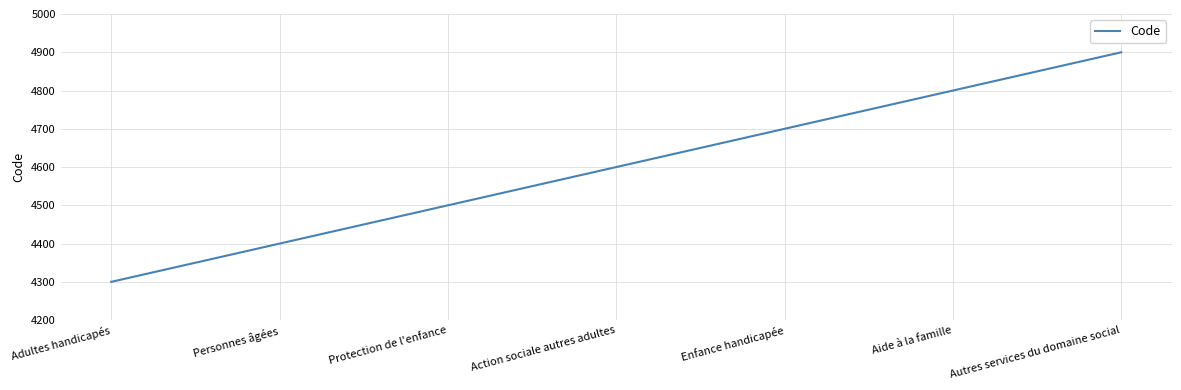

Is this an area chart (filled region under the line)?

No